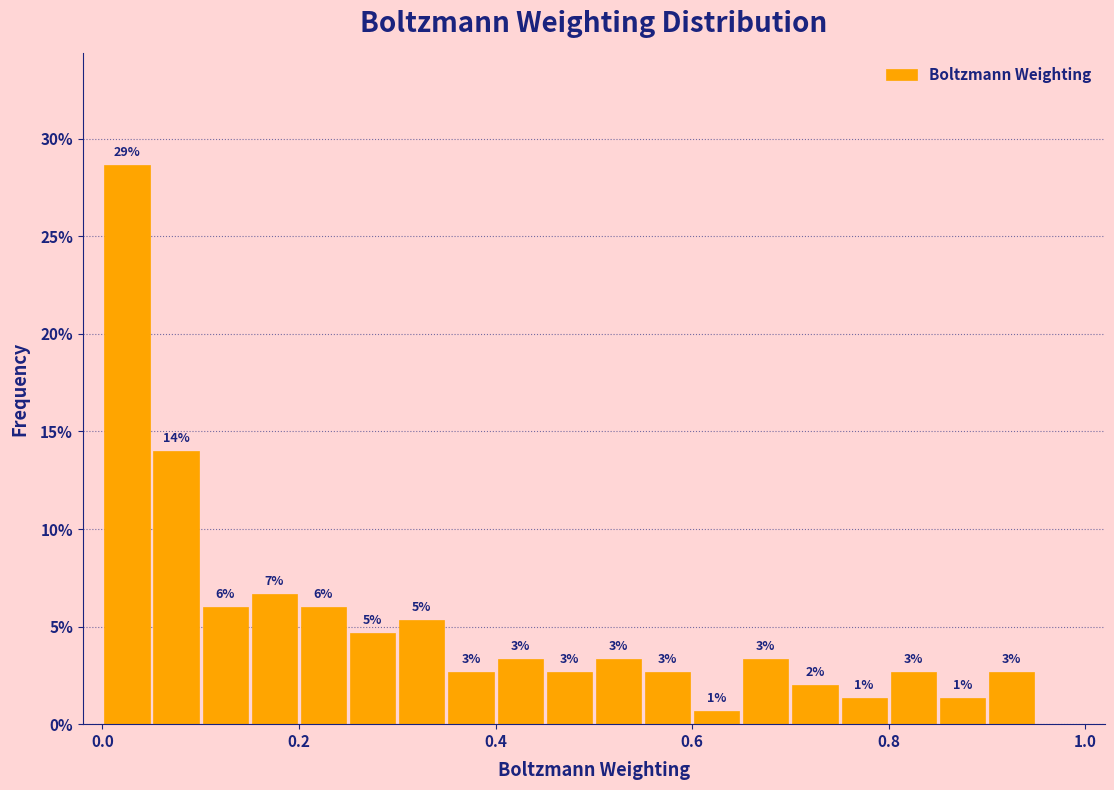

Around what value on the x-axis is the tallest bar? Give the approximate position of its centre, as read against the axis.

0.02